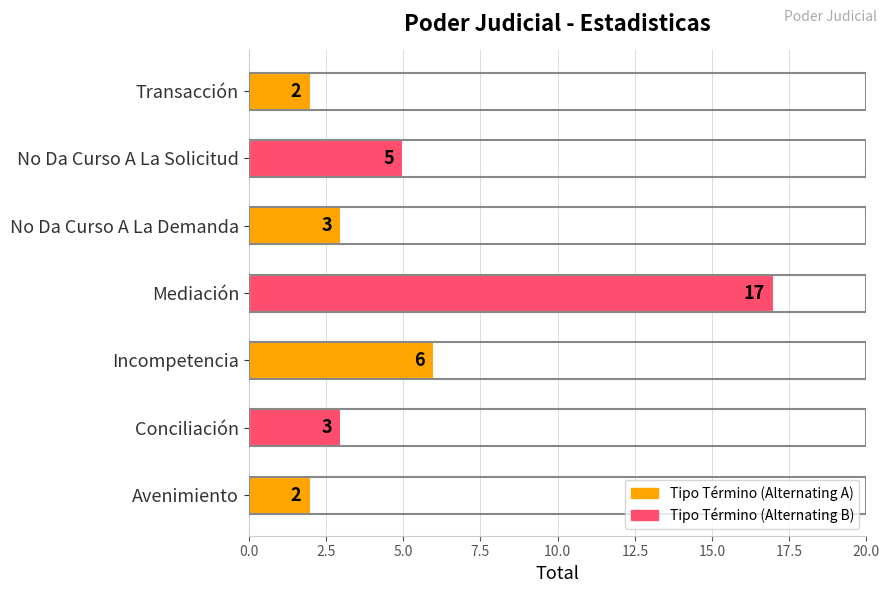

Does the chart contain any negative values?

No